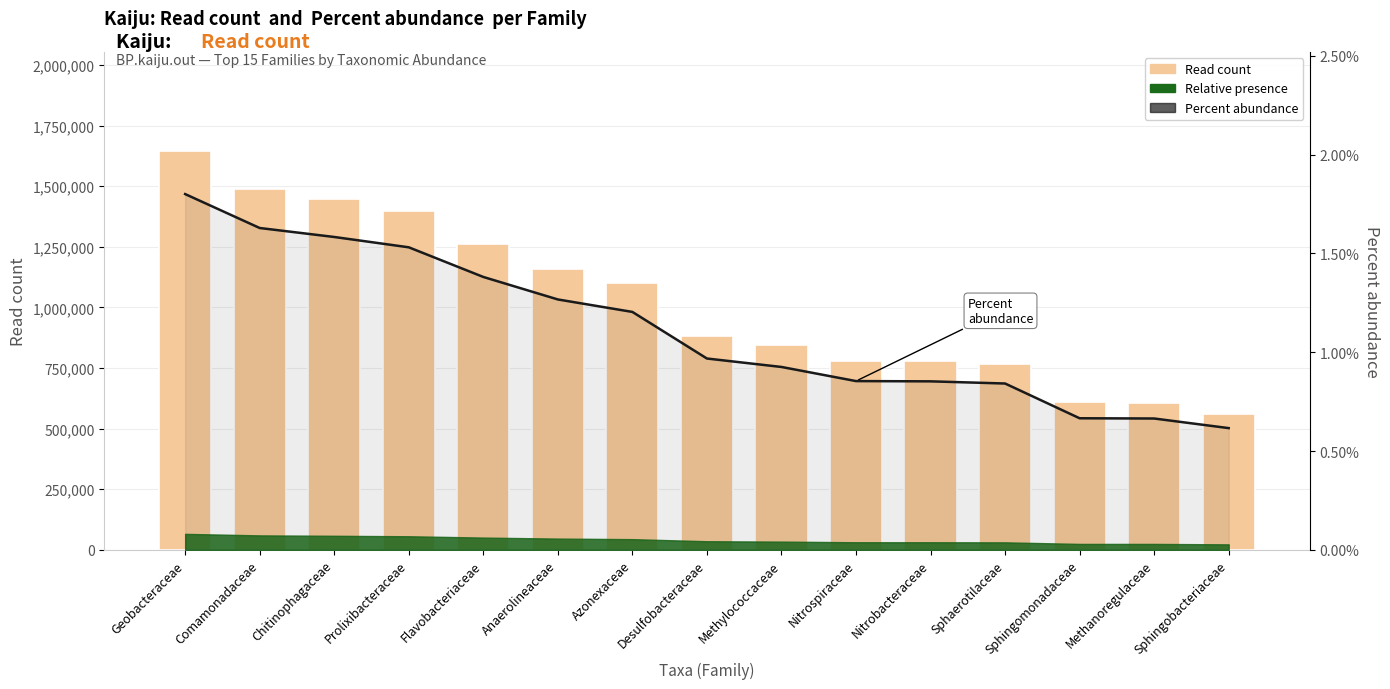

What is the lowest value of the Percent abundance series?

0.6